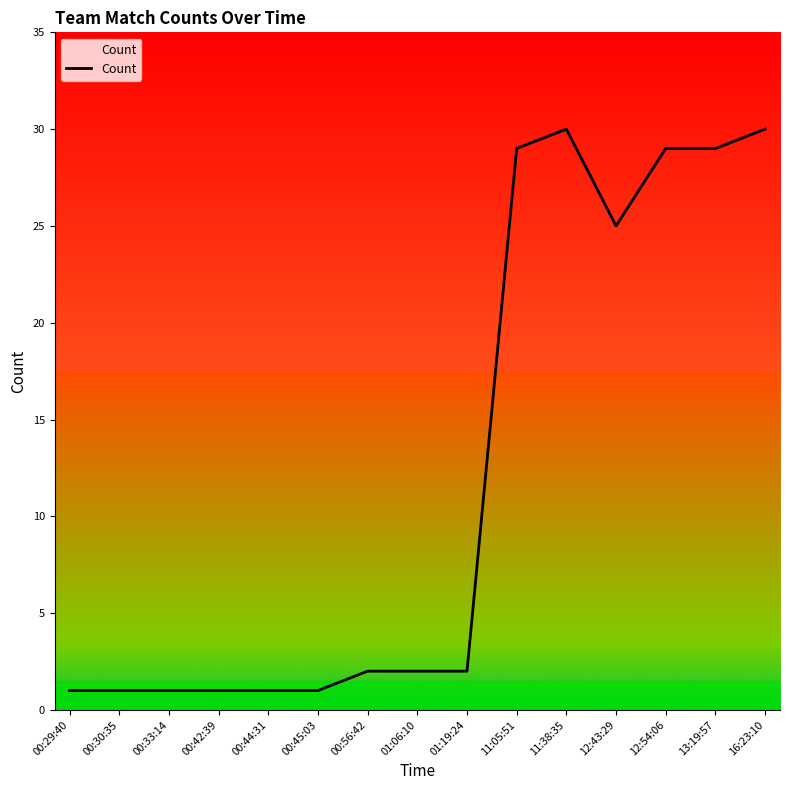

At which label is the value closest to 15?

12:43:29